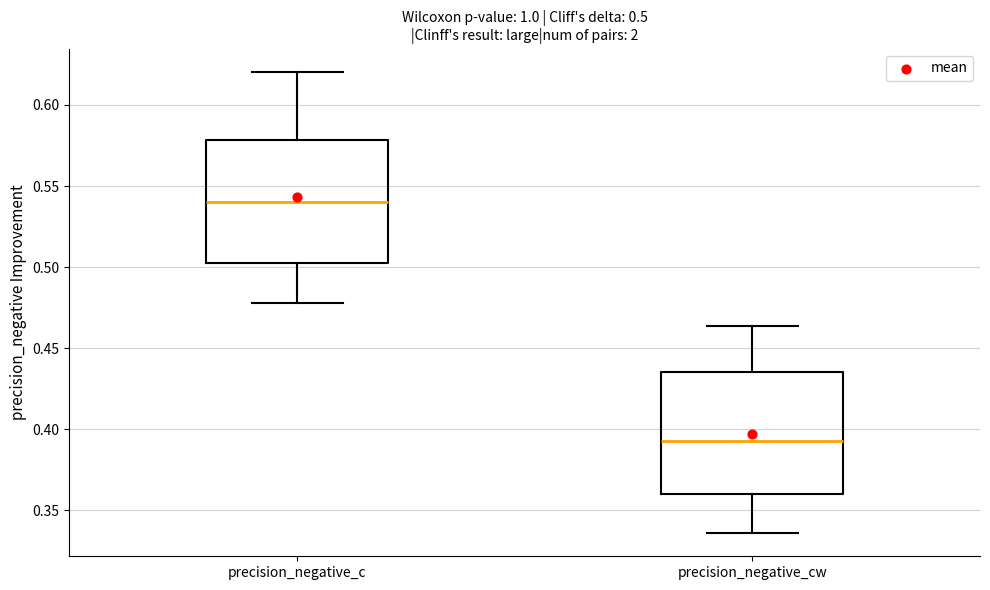

Which box has the lowest median line?

precision_negative_cw